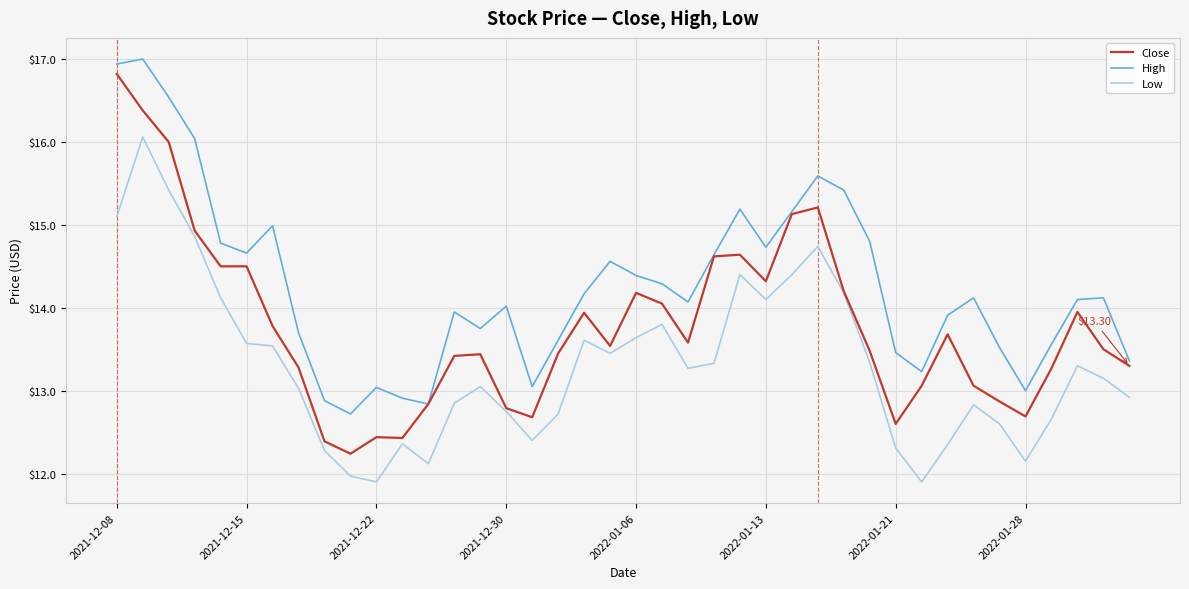

Which series has the widest spread of values?

Close